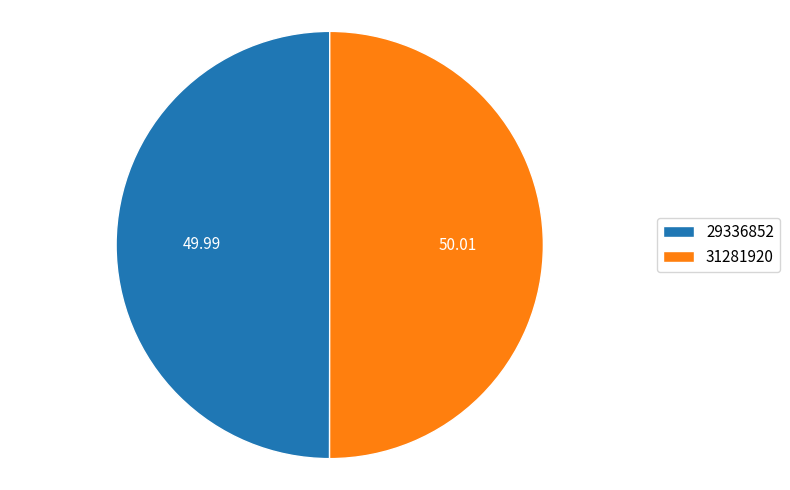

Do 31281920 and 29336852 together represent more than half of the pie?

Yes